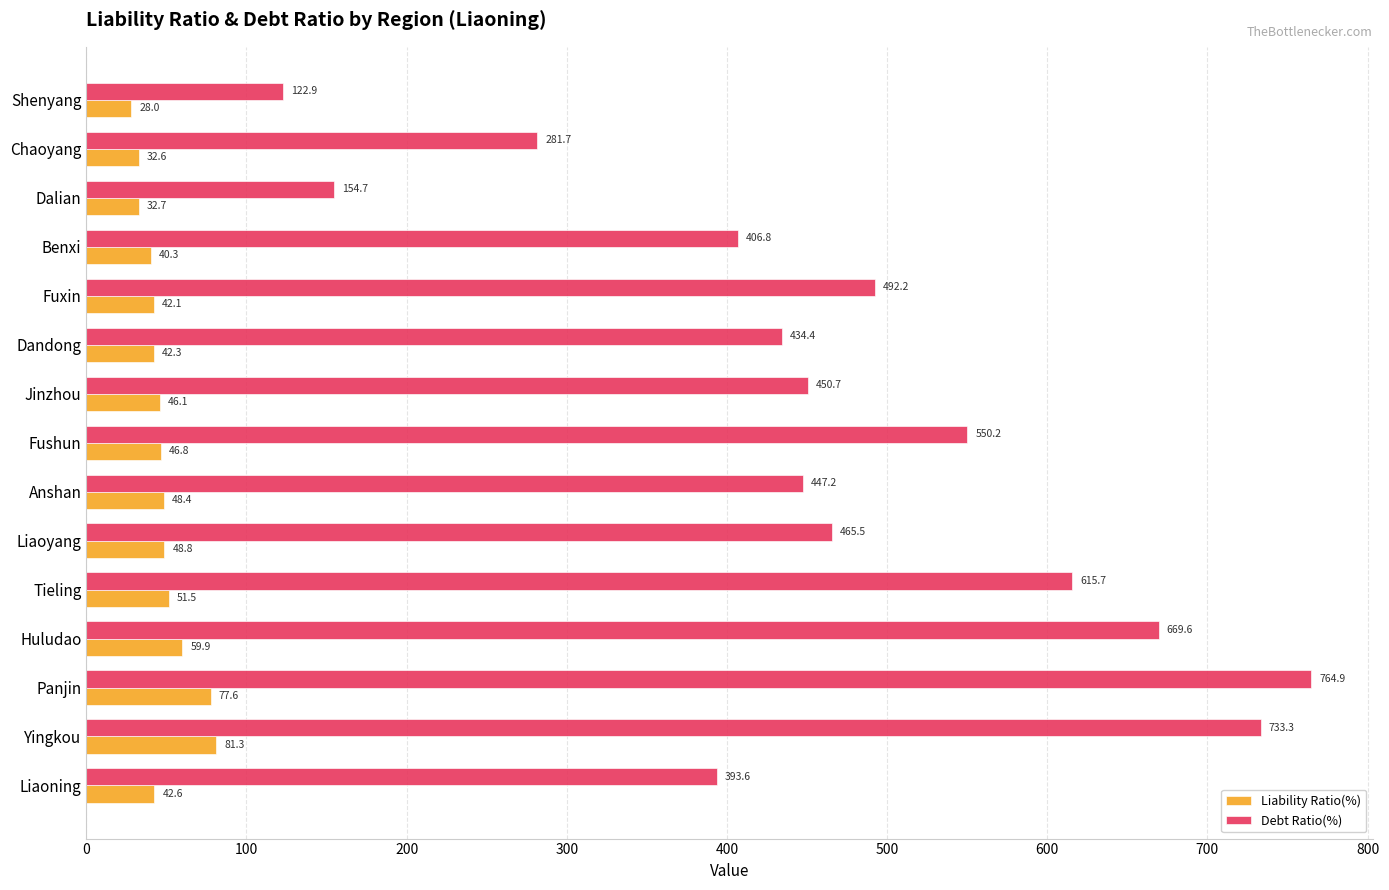

List the labels in order of Debt Ratio(%) value, smallest first.

Shenyang, Dalian, Chaoyang, Liaoning, Benxi, Dandong, Anshan, Jinzhou, Liaoyang, Fuxin, Fushun, Tieling, Huludao, Yingkou, Panjin